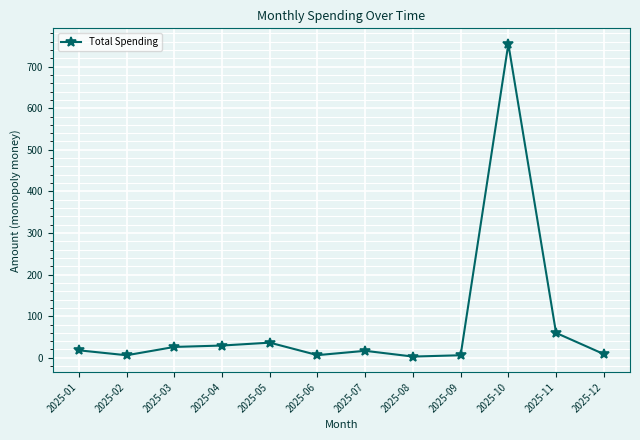

True or false: the data has more than 0 interior local peaks.

True